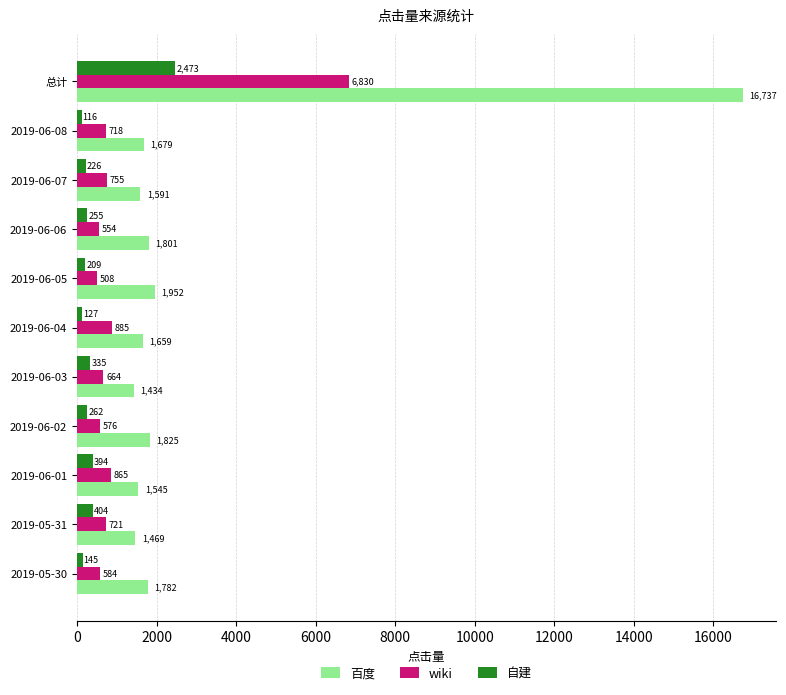

What is the difference between the maximum and minimum values in the wiki series?

6322